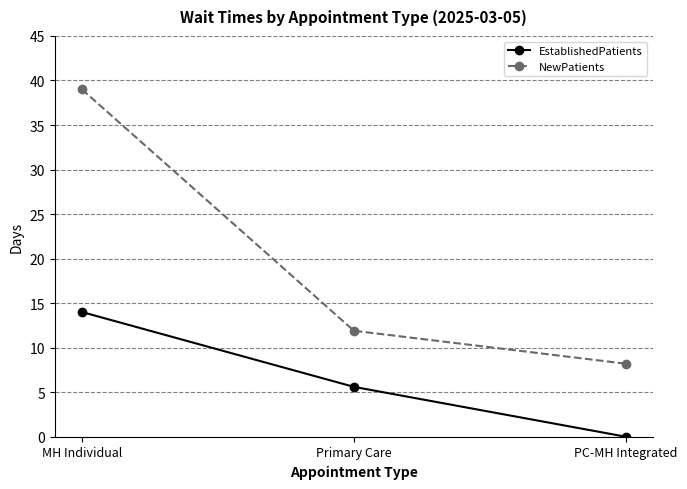

List the series in order of their peak value, lowest first.

EstablishedPatients, NewPatients